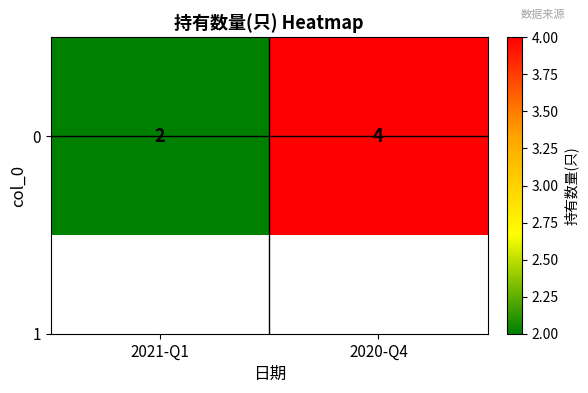

Reading left to right, what are all the values shown in this chart?

2	4